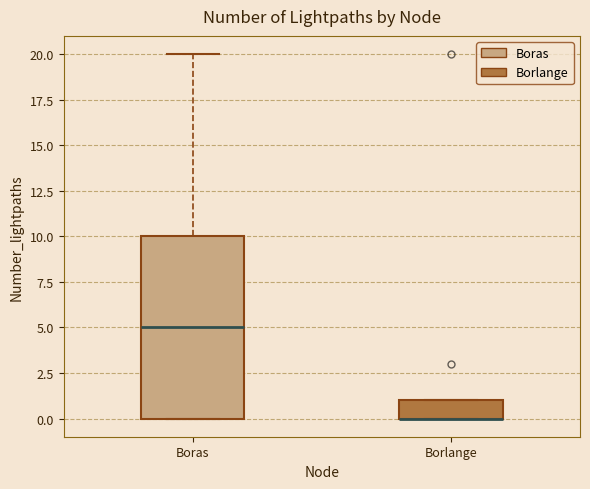

Reading left to right, transcribe this box plot: for each box, give where its median line is, the range the box spans, and where its two whiskers end, as read against the y-axis. The values are not printed on the chart, so give them approximately, as read against the axis.

Boras: median 5, box 0 to 10, whiskers 0 to 20
Borlange: median 0 (drawn on the box's lower edge), box 0 to 1, whiskers 0 to 1